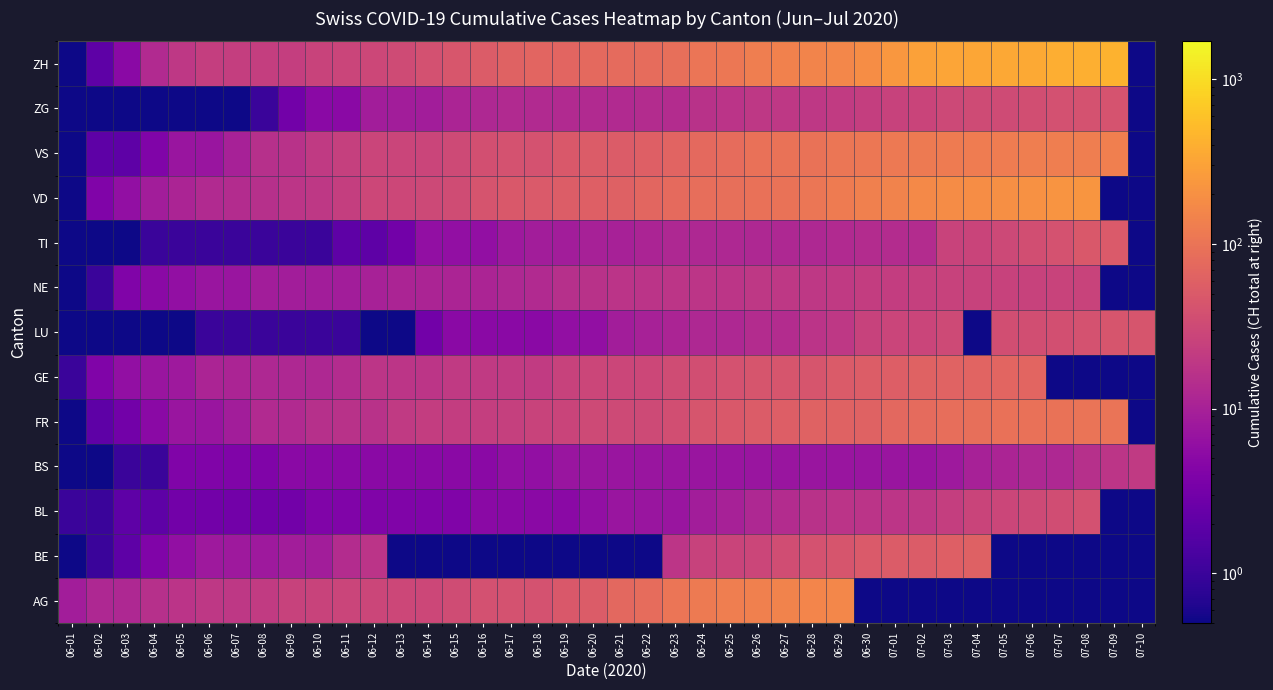

Which label corresponds to the largest value in the chart?

07-09